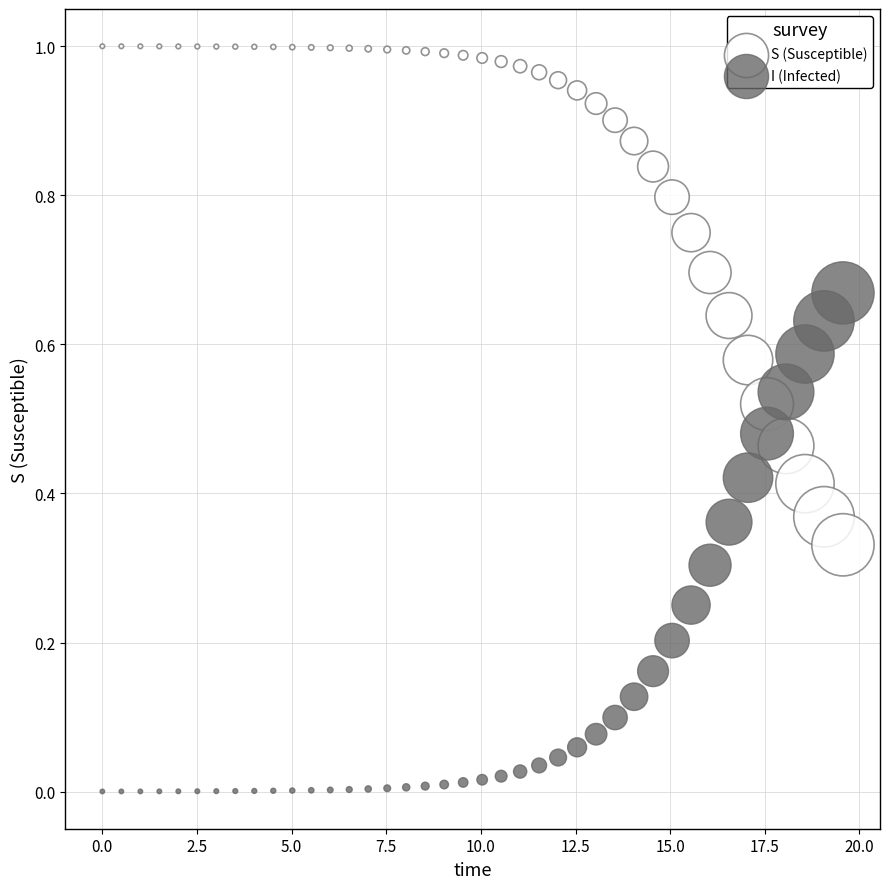

What are all the series names shown in the legend?

S (Susceptible), I (Infected)